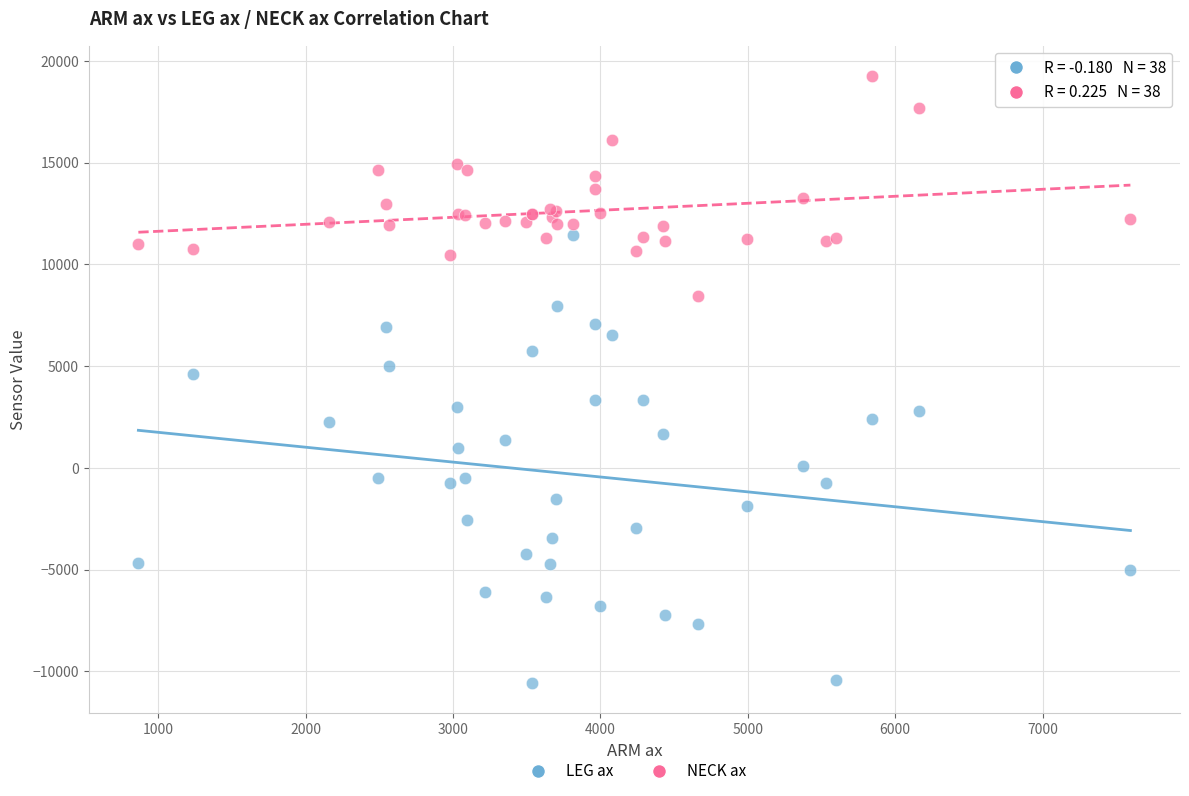

Which series contains the highest Y value?

NECK ax